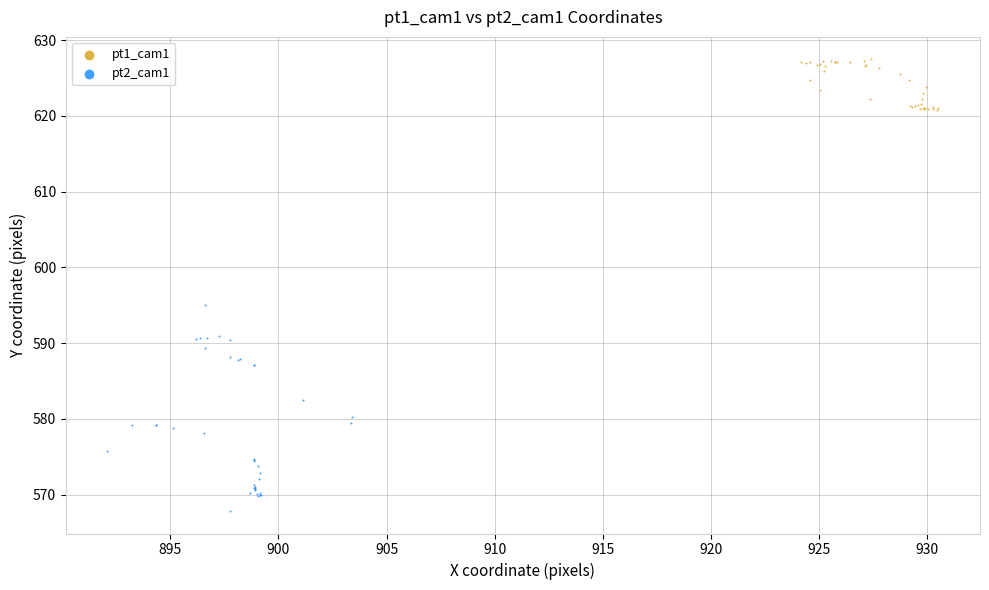

Which series reaches the minimum Y coordinate?

pt2_cam1